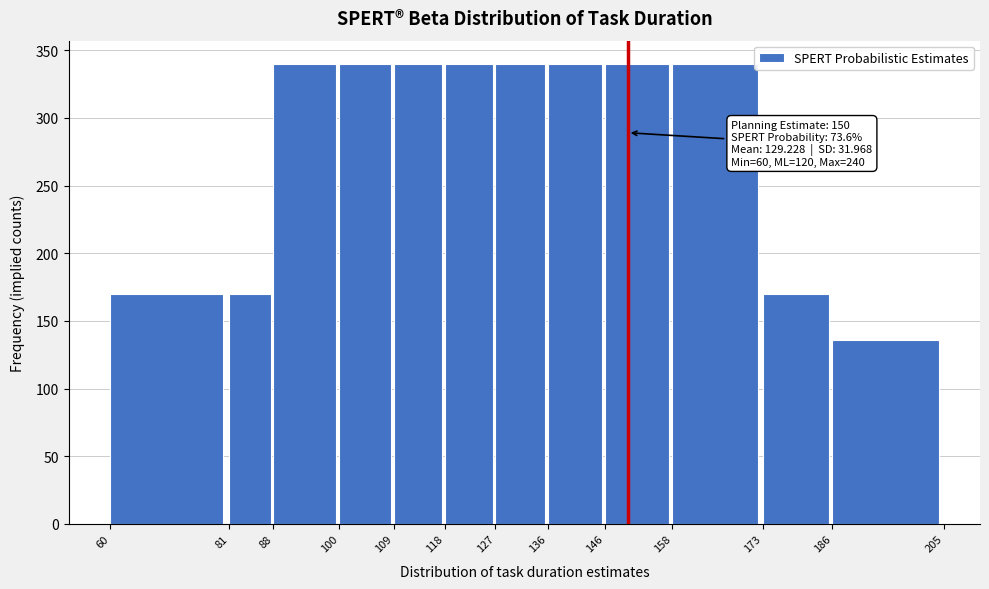

Reading left to right, list all the values displayed in this chart.

170.0	170.0	340.0	340.0	340.0	340.0	340.0	340.0	340.0	340.0	170.0	136.0